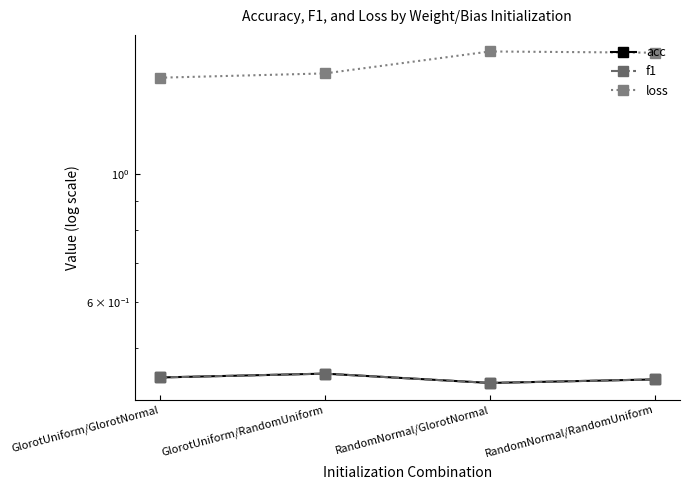

Reading left to right, transcribe all the data shown in this chart.

acc: 0.4	0.5	0.4	0.4
f1: 0.4	0.5	0.4	0.4
loss: 1.5	1.5	1.6	1.6